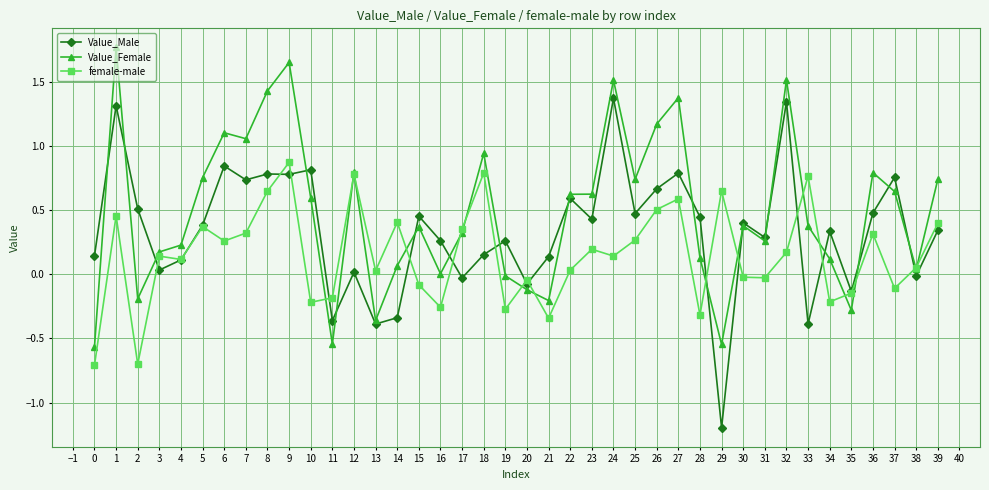

Rank the series at 32 from highest to lowest value.

Value_Female, Value_Male, female-male